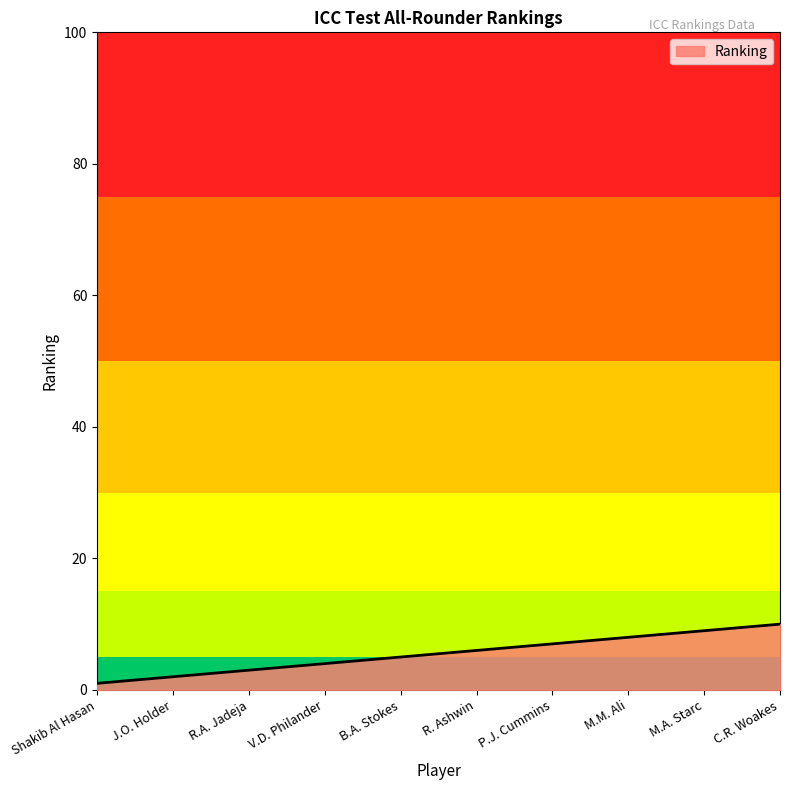

How many lines are shown in the chart?

1